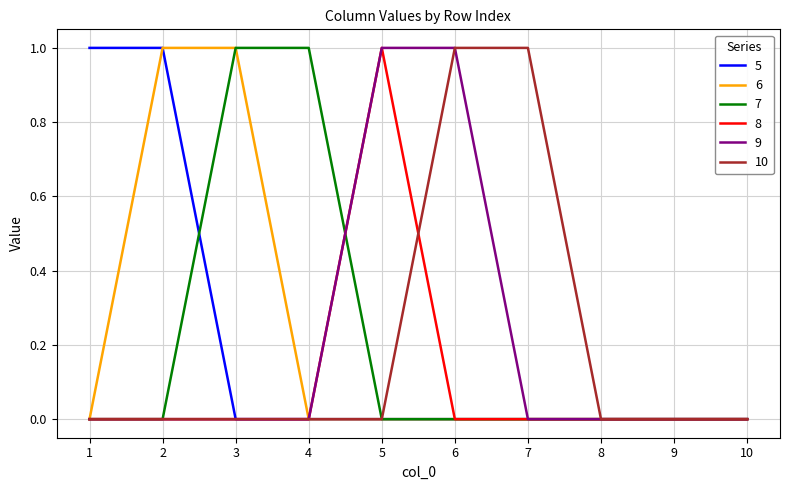

Is it true that 9 equals 0 at 2?

True